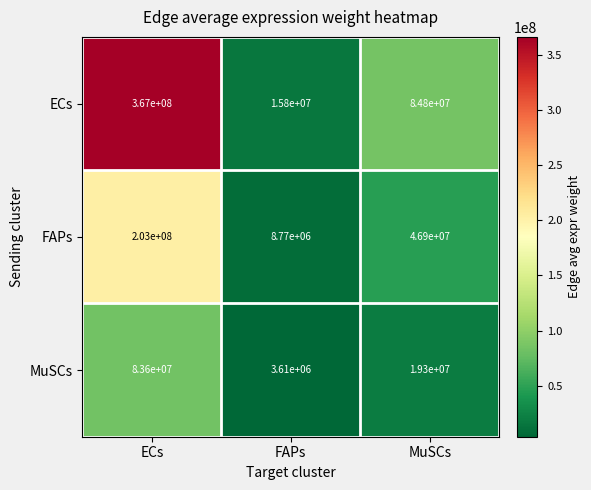

At how many categories does at least one series exceed 27473827?

2